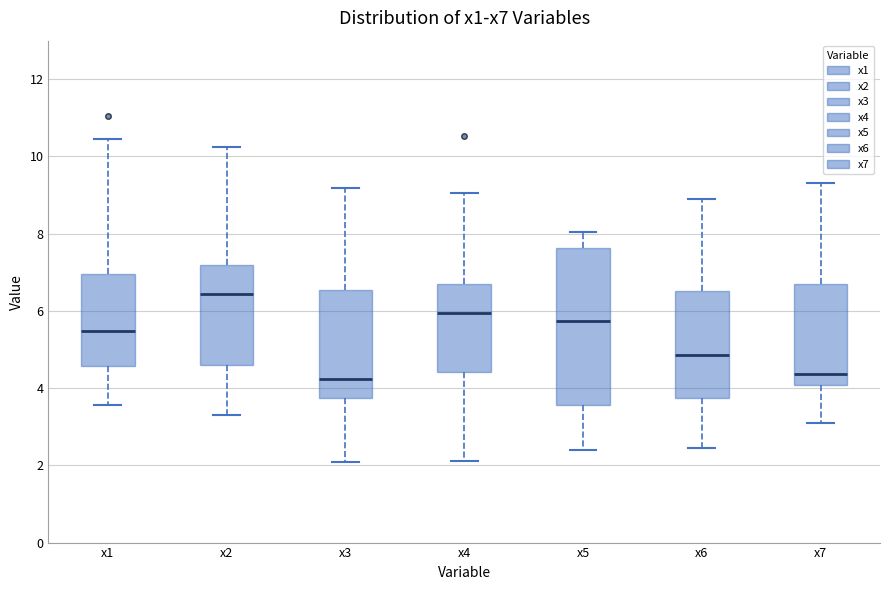

Reading left to right, read every box against the y-axis: the position of its median line, the range the box covers, and the ends of its whiskers. The values are not printed on the chart, so give them approximately, as read against the axis.

x1: median 5.4, box 4.6 to 7.0, whiskers 3.6 to 10.4
x2: median 6.4, box 4.6 to 7.2, whiskers 3.4 to 10.2
x3: median 4.2, box 3.8 to 6.6, whiskers 2.0 to 9.2
x4: median 6.0, box 4.4 to 6.6, whiskers 2.2 to 9.0
x5: median 5.8, box 3.6 to 7.6, whiskers 2.4 to 8.0
x6: median 4.8, box 3.8 to 6.6, whiskers 2.4 to 8.8
x7: median 4.4, box 4.0 to 6.6, whiskers 3.0 to 9.4